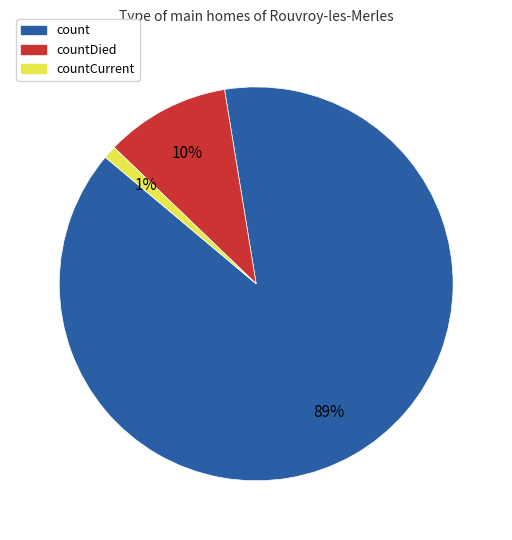

To the nearest percent, what is the difference between the largest and smallest slice percentages?

88%